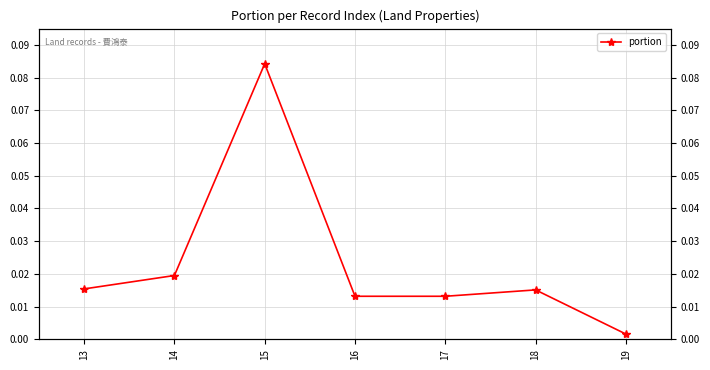

Where is the first local maximum?

15